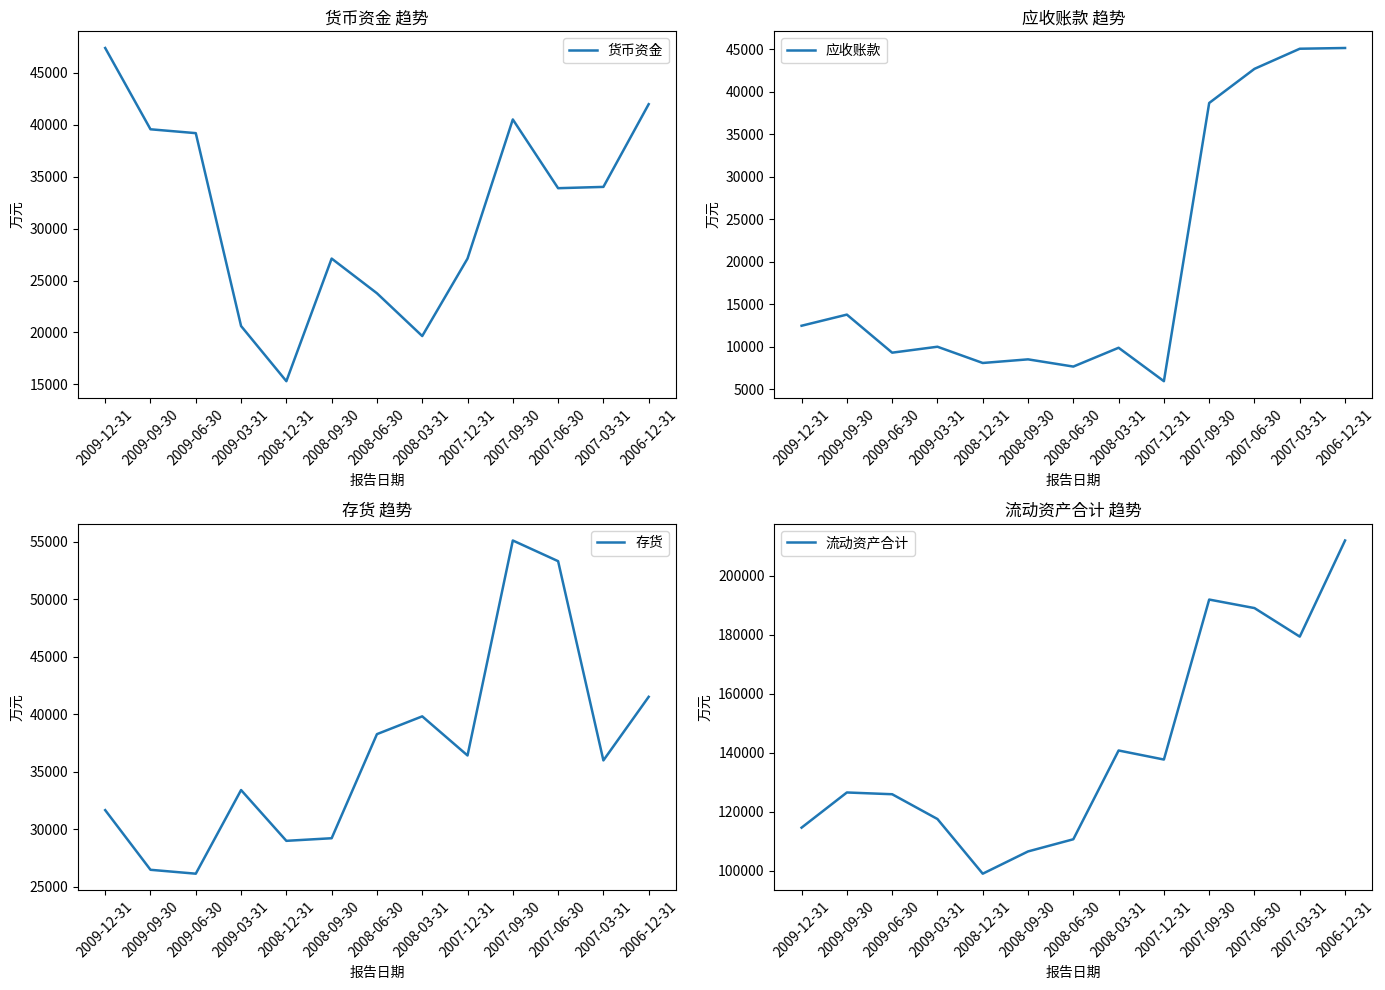

How many lines are shown in the chart?

4